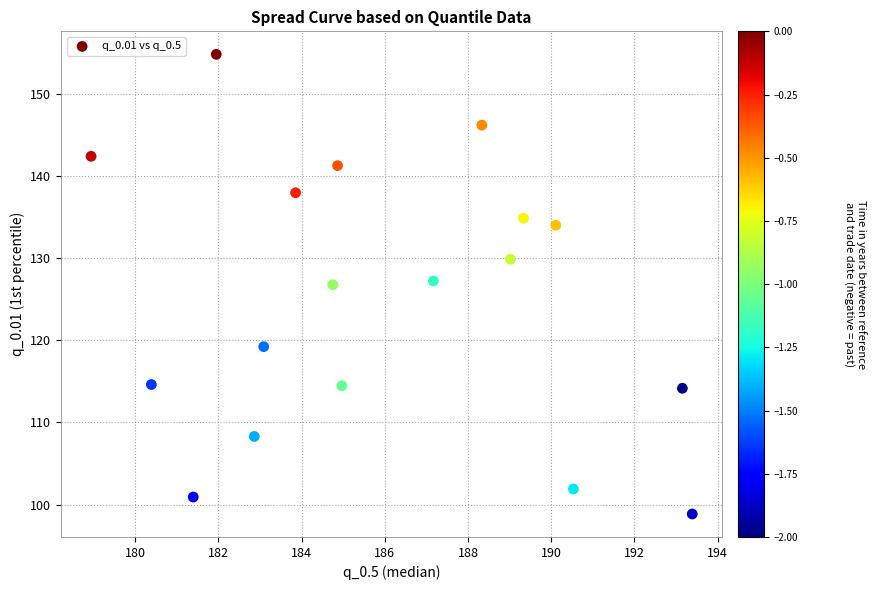

What is the range of Y values (max minus min)?

56.0